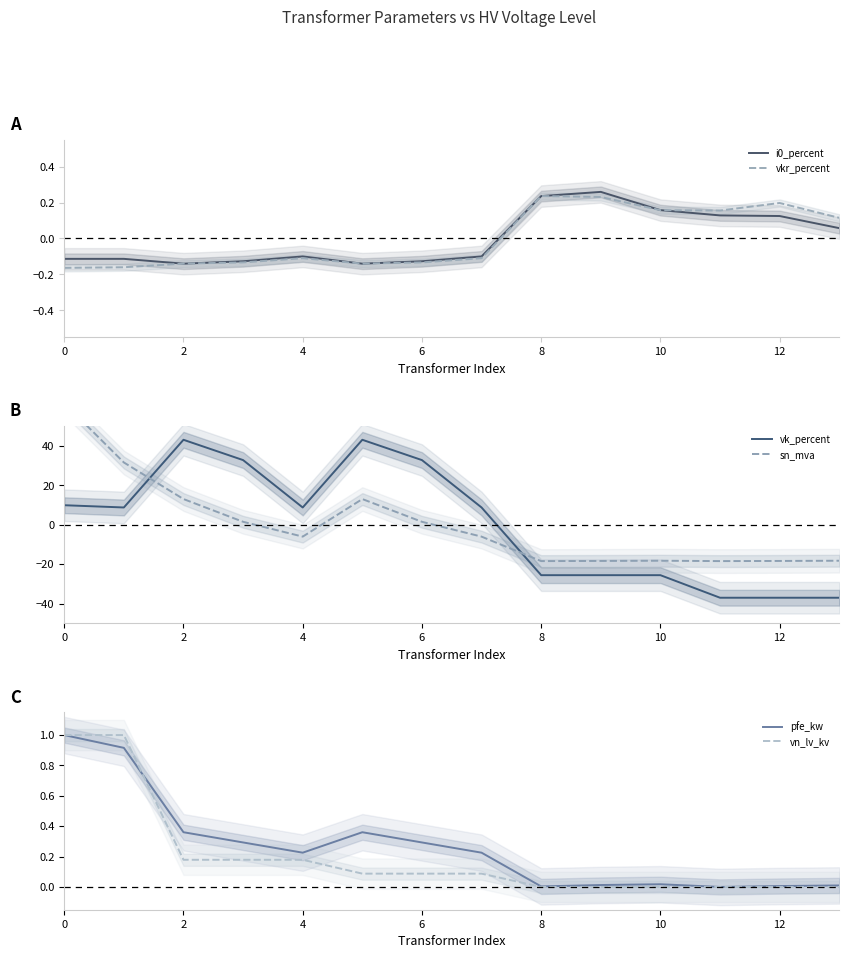

Reading left to right, extract all data points from this chart.

i0_percent: -0.1	-0.1	-0.1	-0.1	-0.1	-0.1	-0.1	-0.1	0.2	0.3	0.2	0.1	0.1	0.1
vkr_percent: -0.2	-0.2	-0.1	-0.1	-0.1	-0.1	-0.1	-0.1	0.2	0.2	0.2	0.2	0.2	0.1
vk_percent: 9.9	8.7	43.0	32.7	8.7	43.0	32.7	8.7	-25.6	-25.6	-25.6	-37.0	-37.0	-37.0
sn_mva: 61.6	31.5	13.0	1.5	-6.0	13.0	1.5	-6.0	-18.4	-18.3	-18.2	-18.4	-18.3	-18.2
pfe_kw: 1.0	0.9	0.4	0.3	0.2	0.4	0.3	0.2	0.0	0.0	0.0	0.0	0.0	0.0
vn_lv_kv: 1.0	1.0	0.2	0.2	0.2	0.1	0.1	0.1	0.0	0.0	0.0	0.0	0.0	0.0